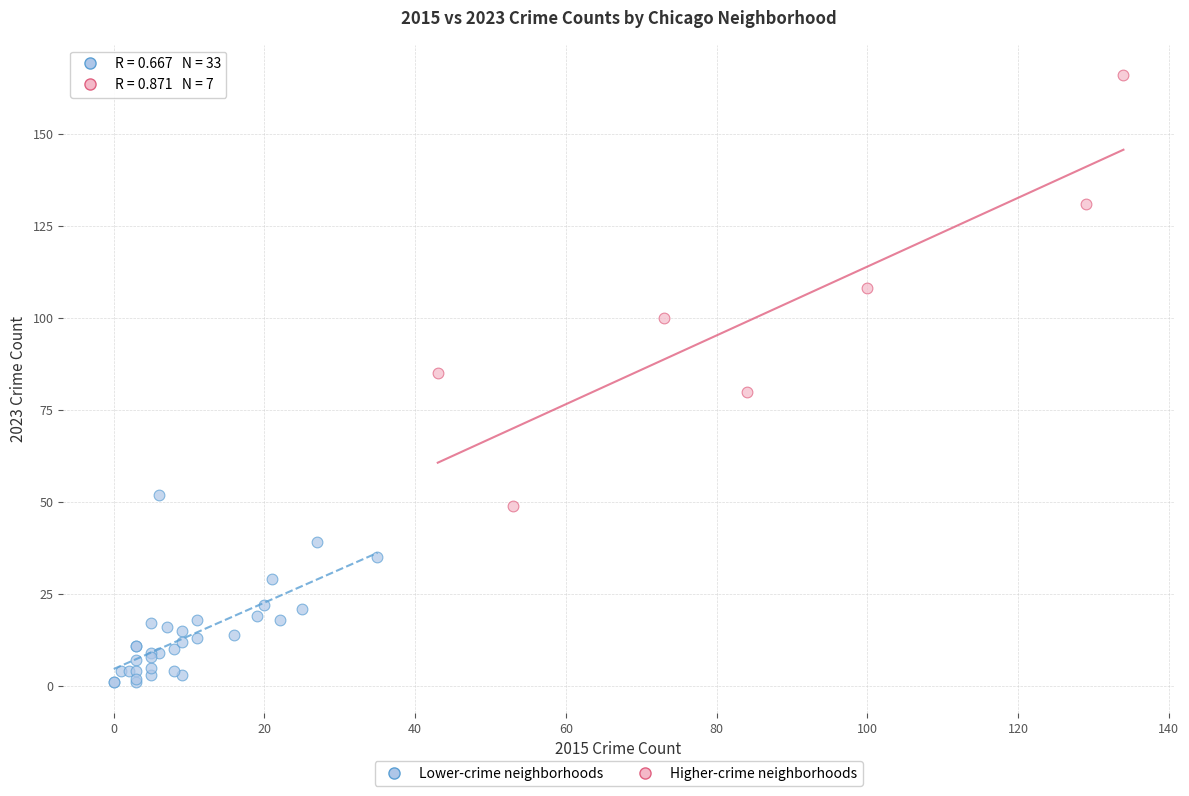

Which series reaches the maximum Y coordinate?

Higher-crime neighborhoods